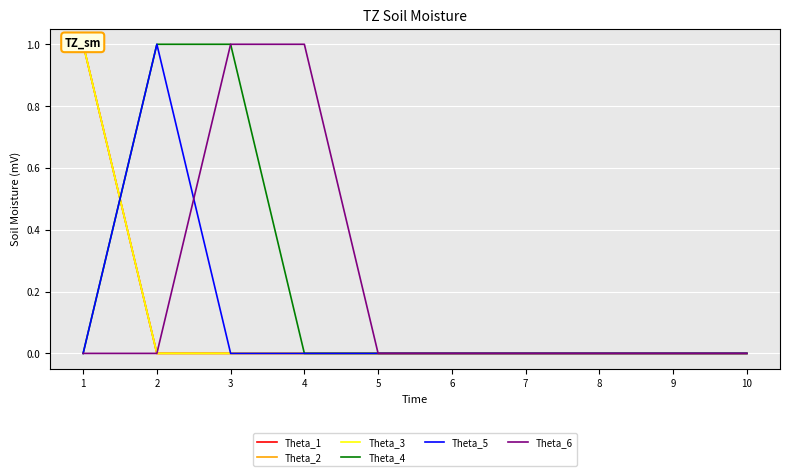

How many lines are shown in the chart?

6